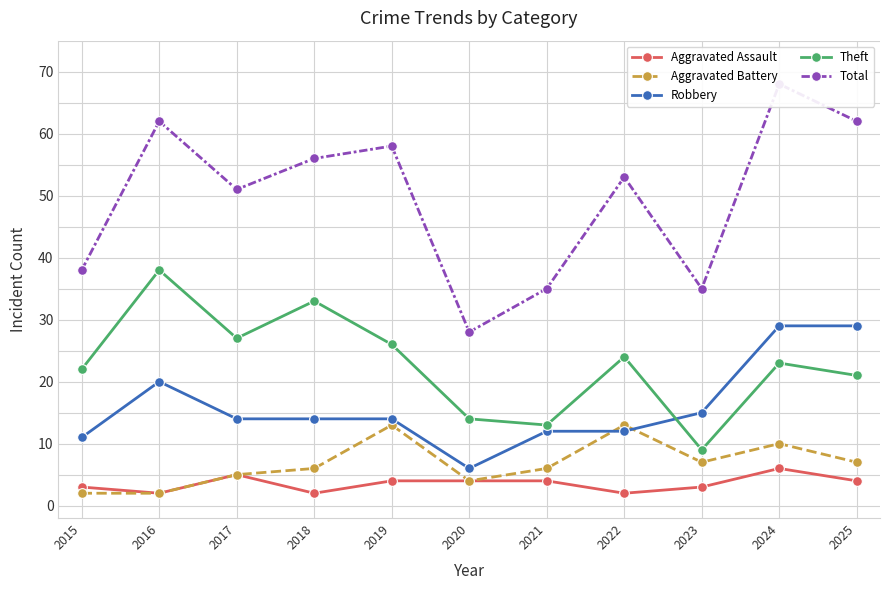

Which series has the widest spread of values?

Total